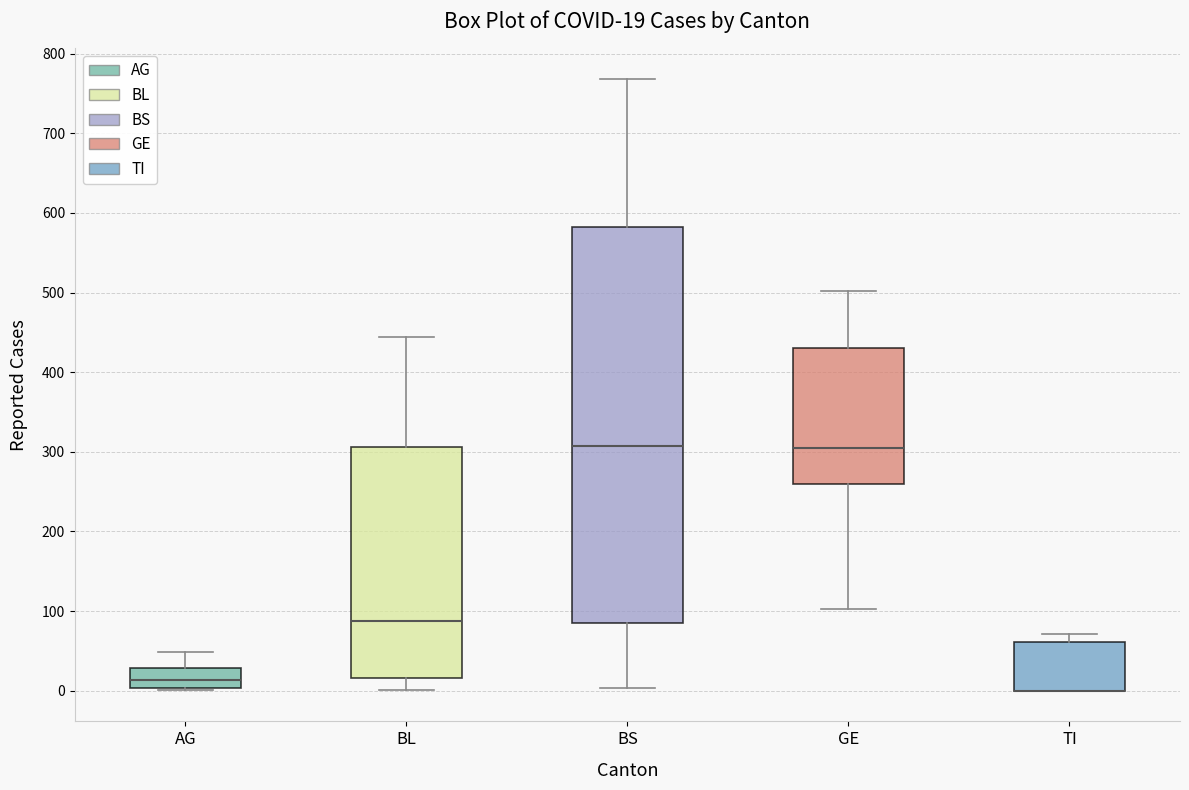

Comparing the boxes themselves (not the whiskers), which one is the tallest?

BS